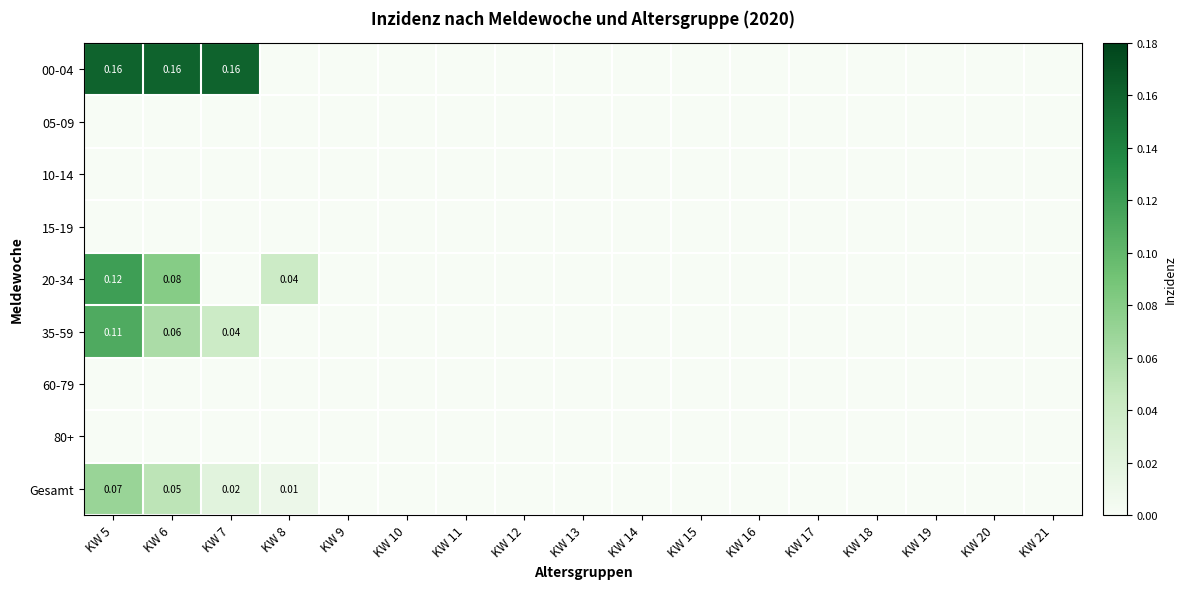

Which series has the largest total across all categories?

00-04